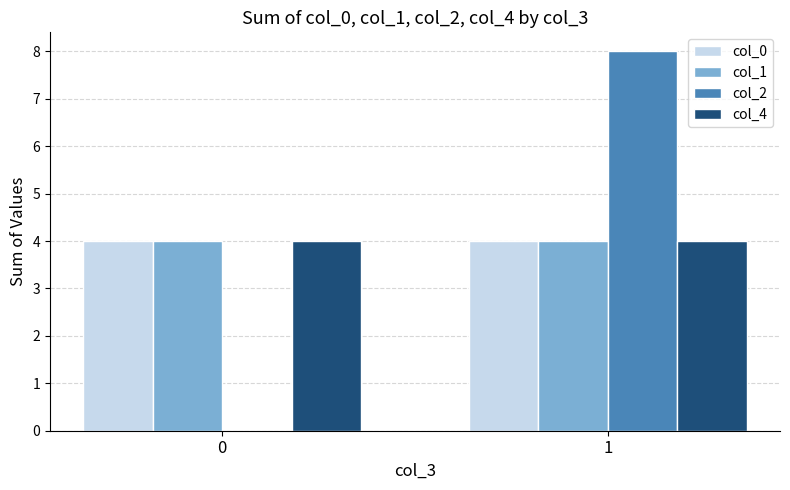

What is the sum of all col_1 values?

8